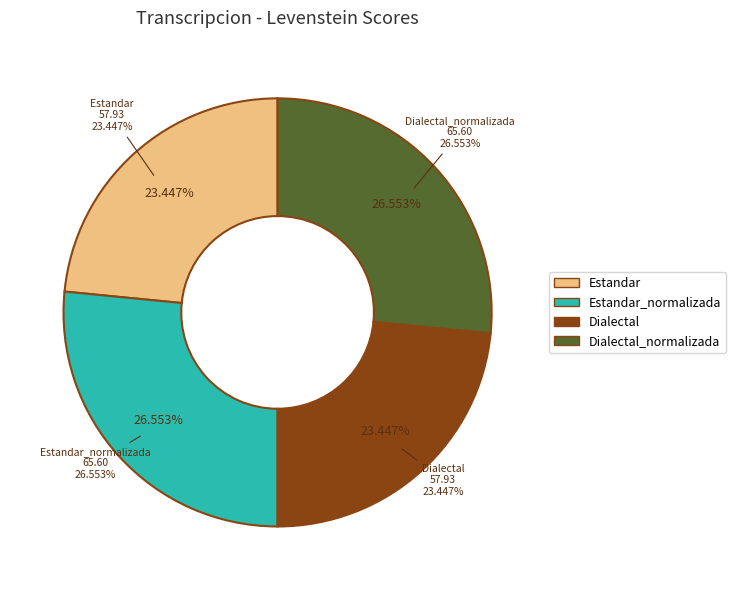

To the nearest percent, what percentage of the pie is Dialectal_normalizada?

27%